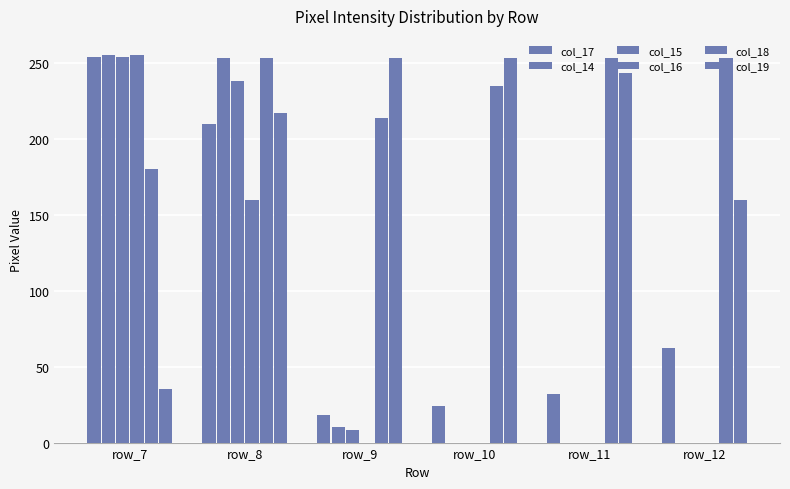

What is the highest value of the col_15 series?

254